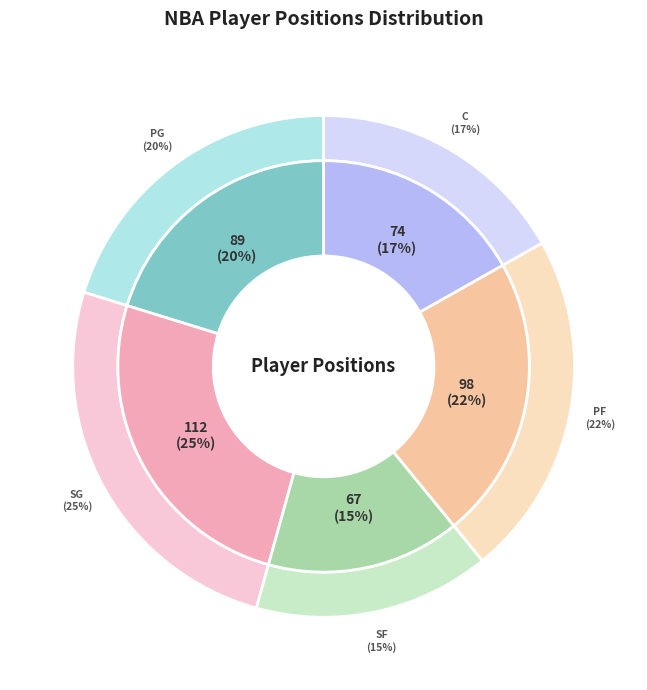

Rank the categories by value from highest to lowest.

SG, PF, PG, C, SF